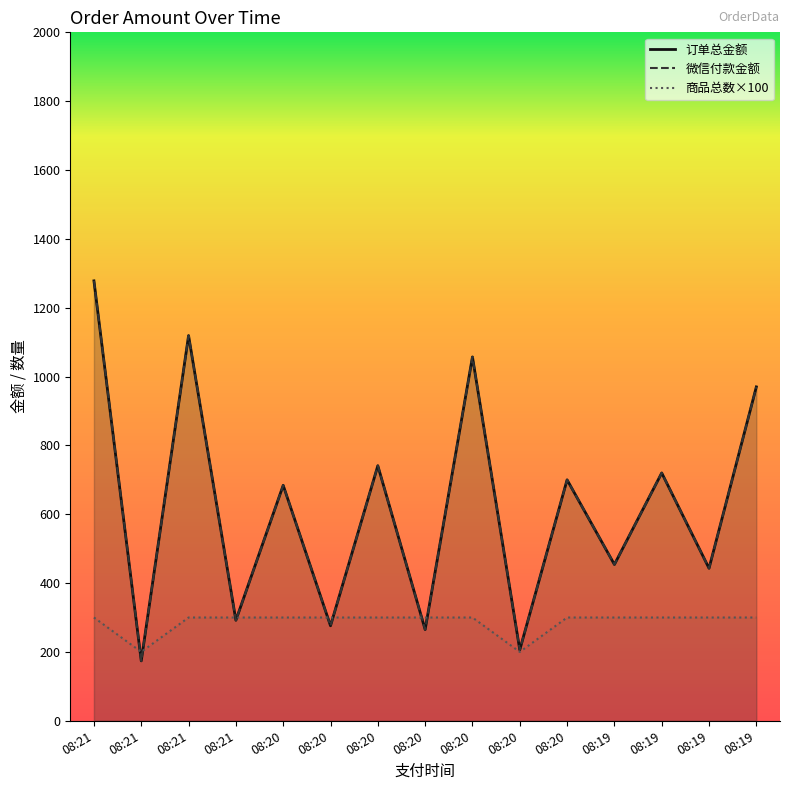

Which series ends up on top after the final intersection of 商品总数 and 微信付款金额?

微信付款金额